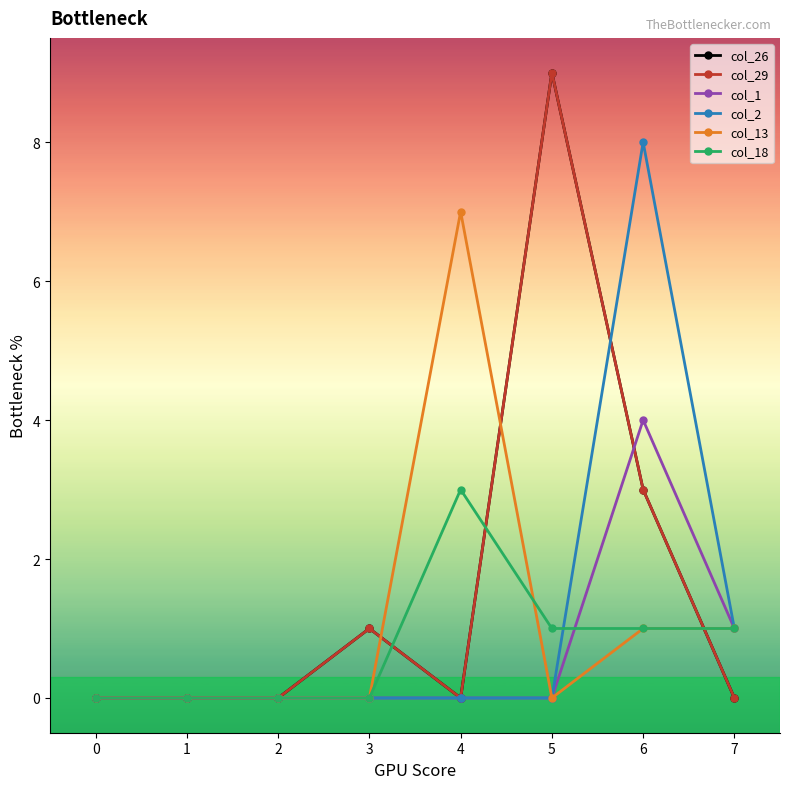

Which series changed the most between 2 and 4?

col_13